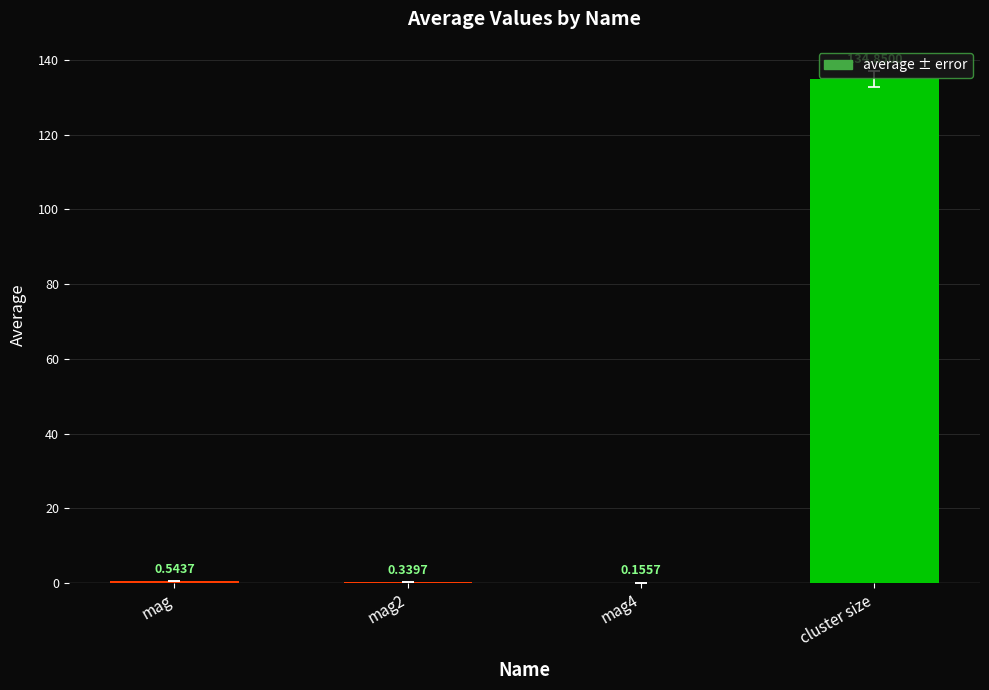

What is the sum of all values?

135.9